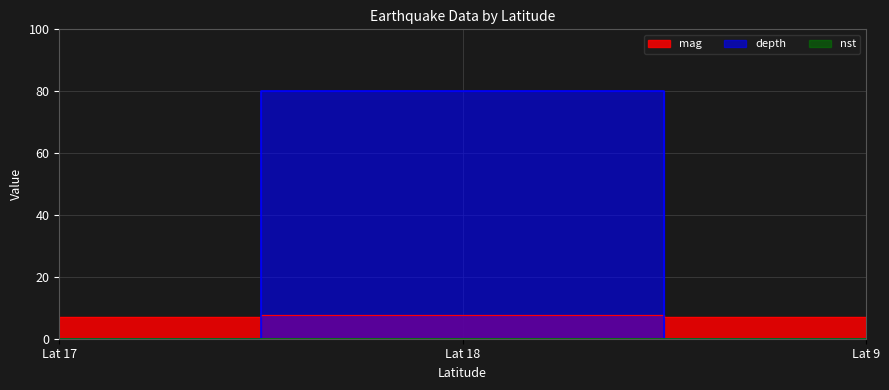

What is the greatest value displayed?

80.0